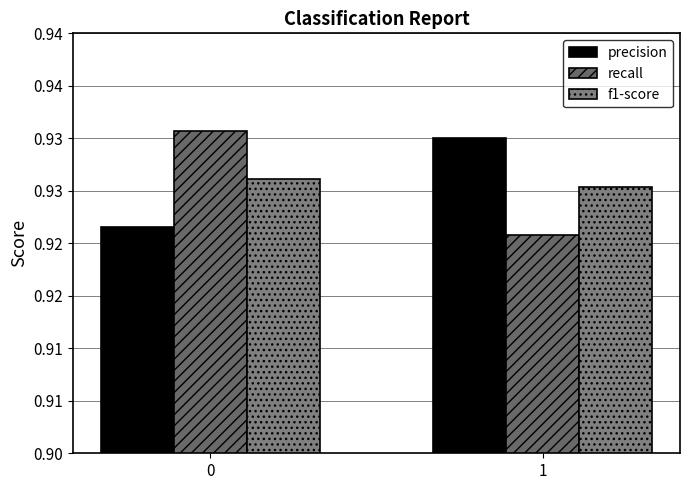

Which series changed the most between 0 and 1?

recall